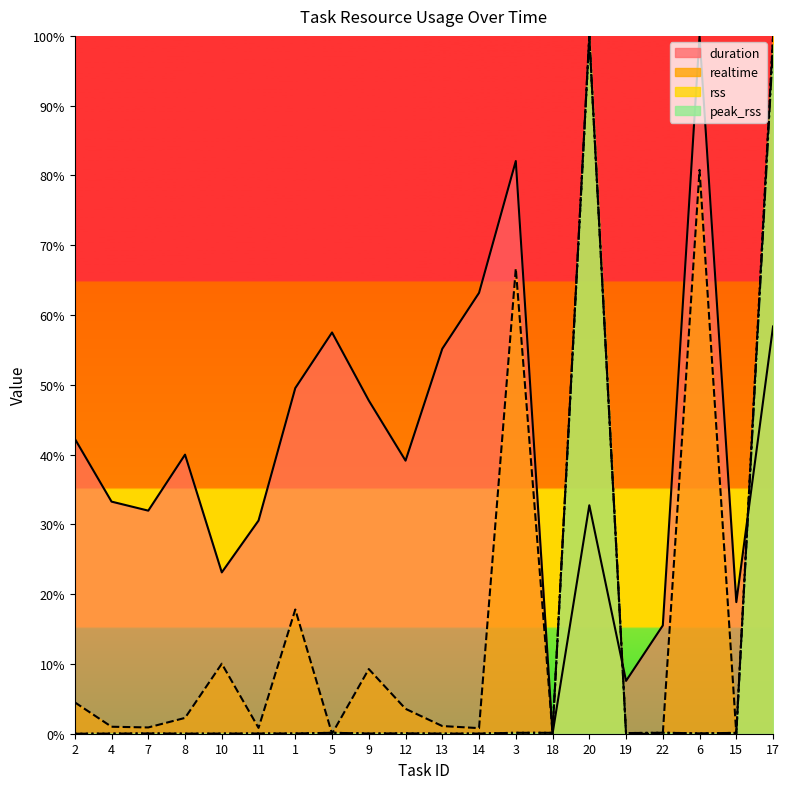

Where is rss nearest to the value 0?

2